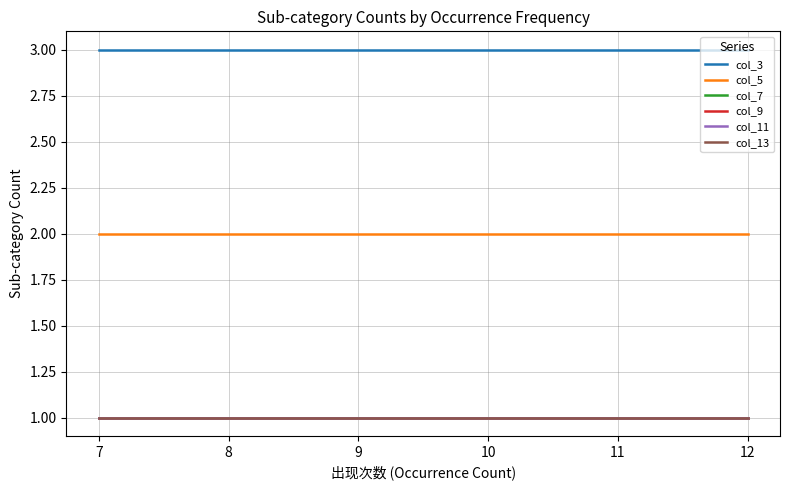

What is the label of the 9th point from the right?

11